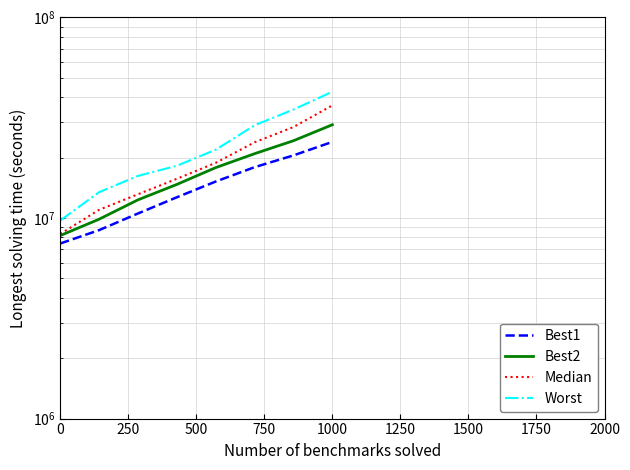

How many lines are shown in the chart?

4